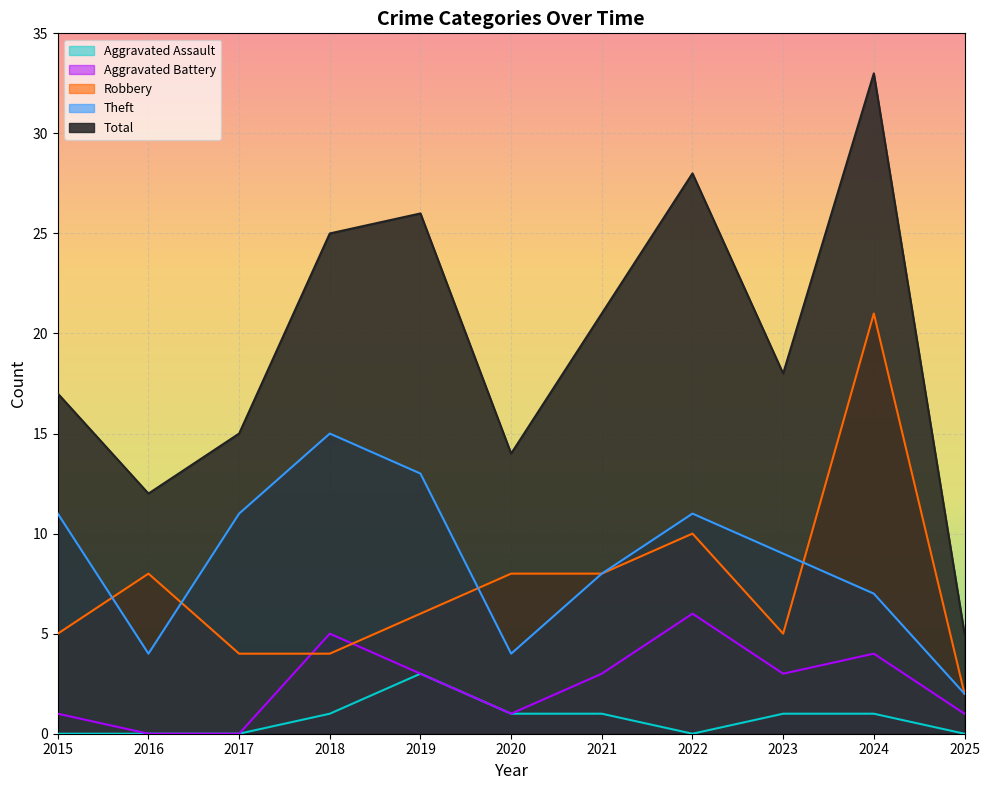

Between 2018 and 2020, which series saw the biggest shift?

Theft